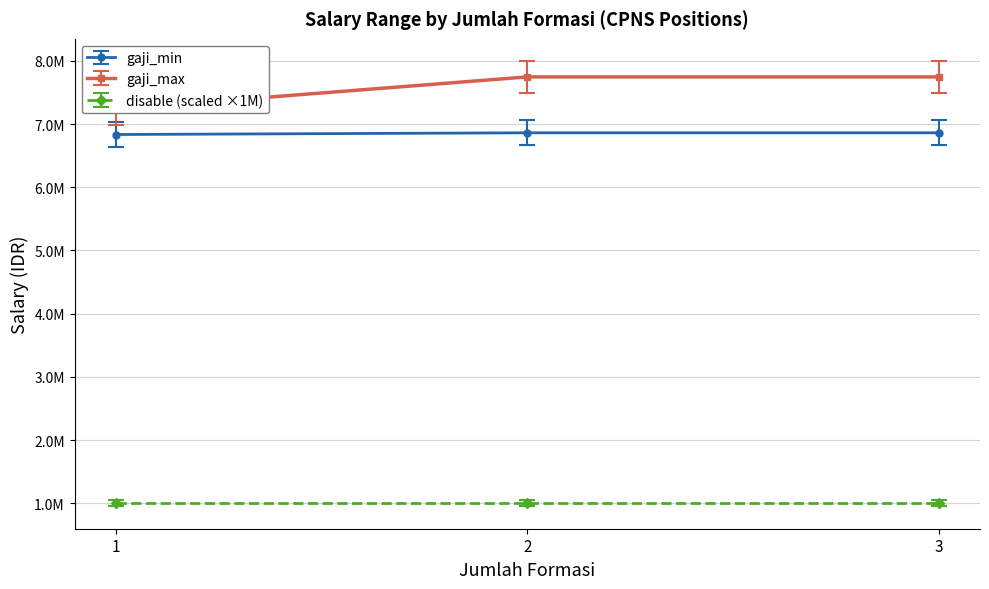

How many lines are shown in the chart?

3